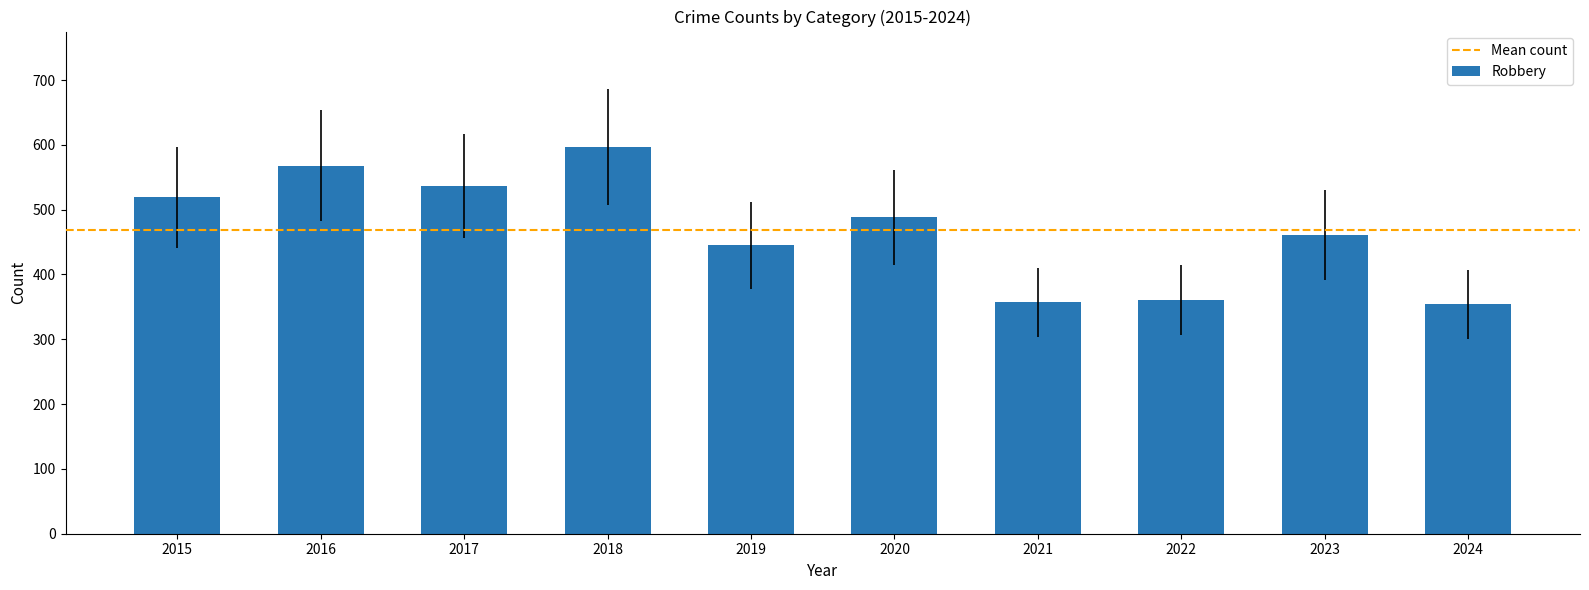

At which label is the value closest to 475?

2020